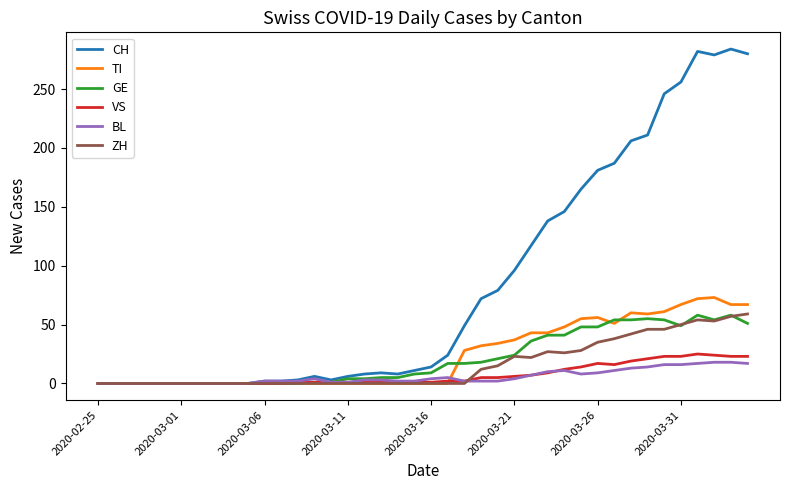

Which series has the widest spread of values?

CH